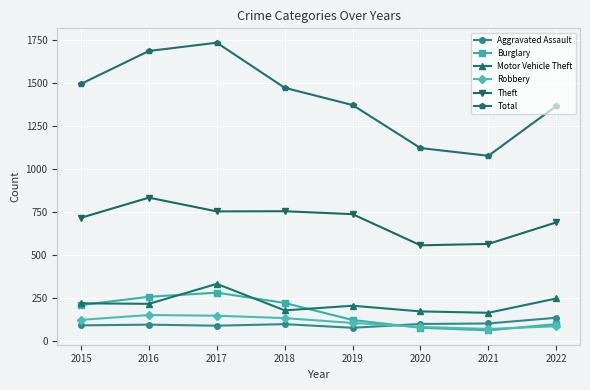

What is the sum of all Motor Vehicle Theft values?

1725